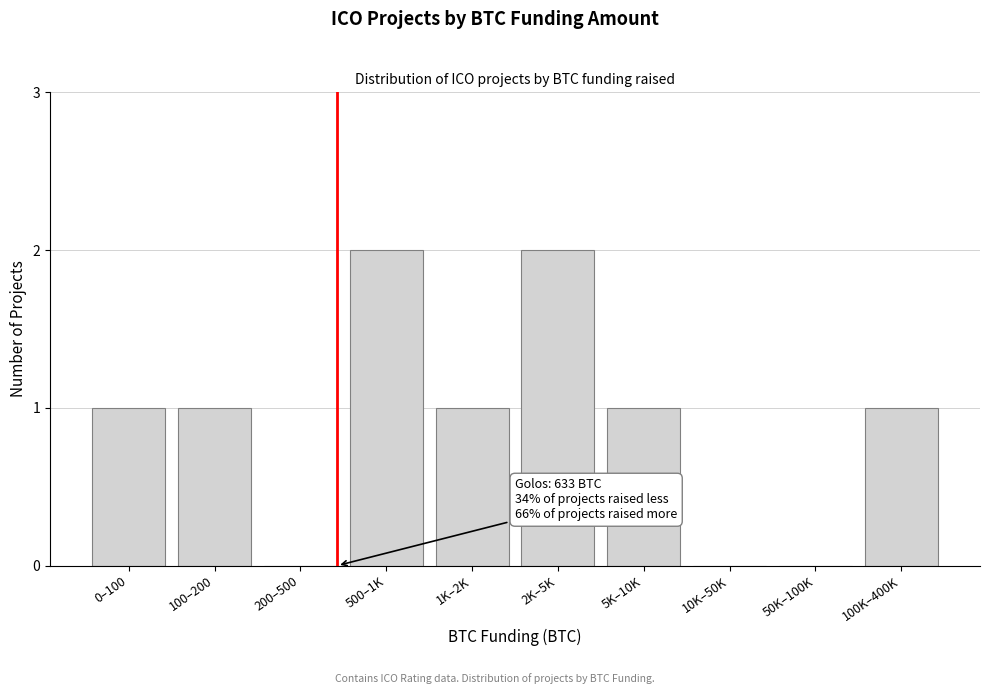

Reading left to right, list all the values displayed in this chart.

0–100=1	100–200=1	200–500=0	500–1K=2	1K–2K=1	2K–5K=2	5K–10K=1	10K–50K=0	50K–100K=0	100K–400K=1